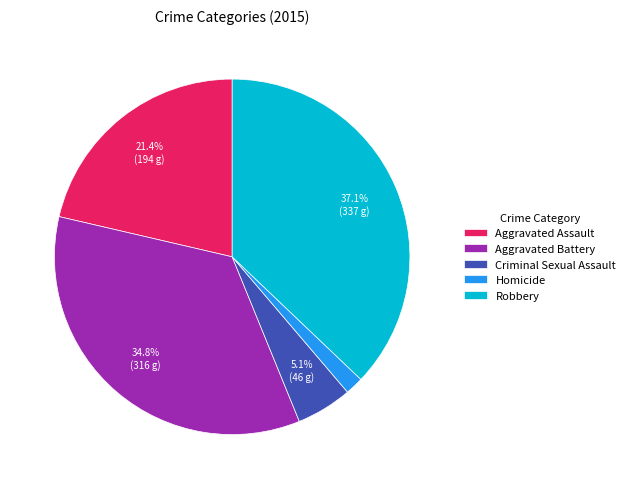

Which slice is the smallest?

Homicide